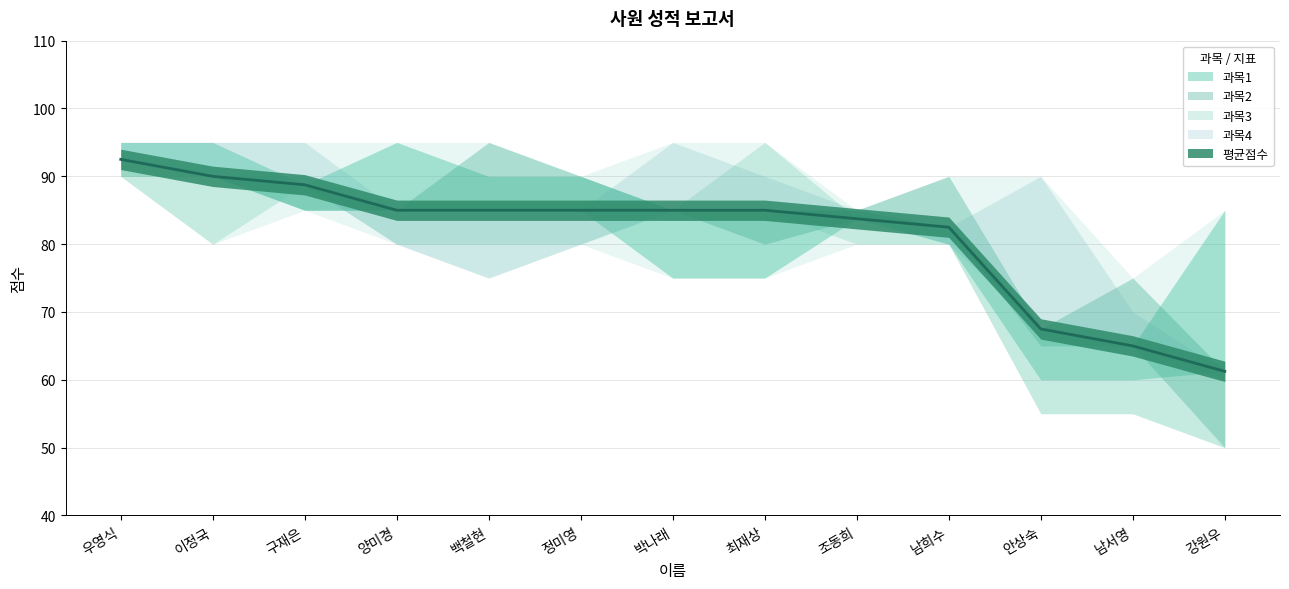

How many data points does each series have?

13